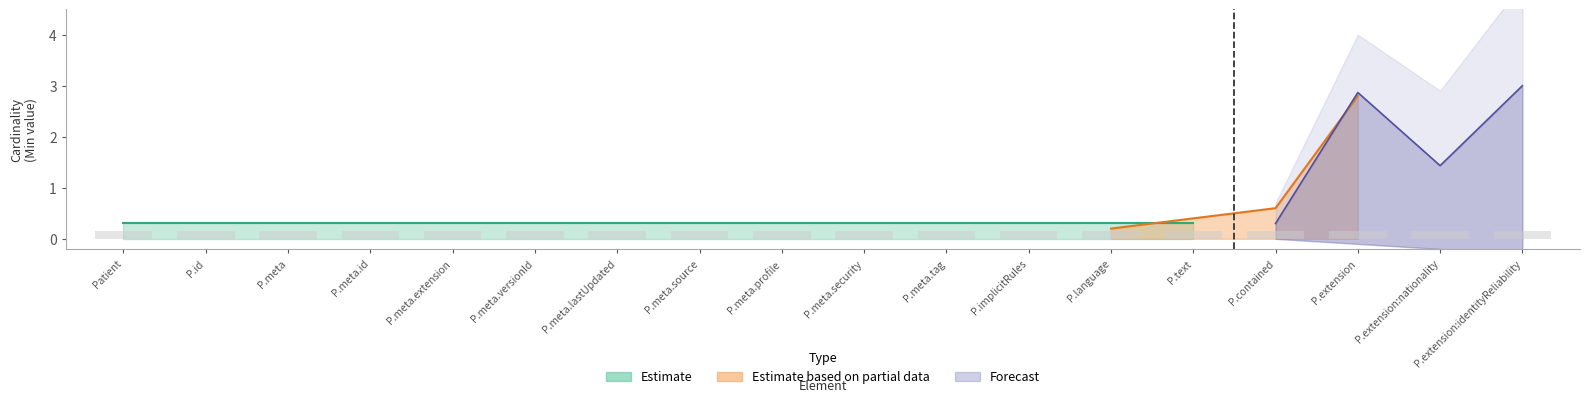

What is the label of the 1st bar from the left?

Patient